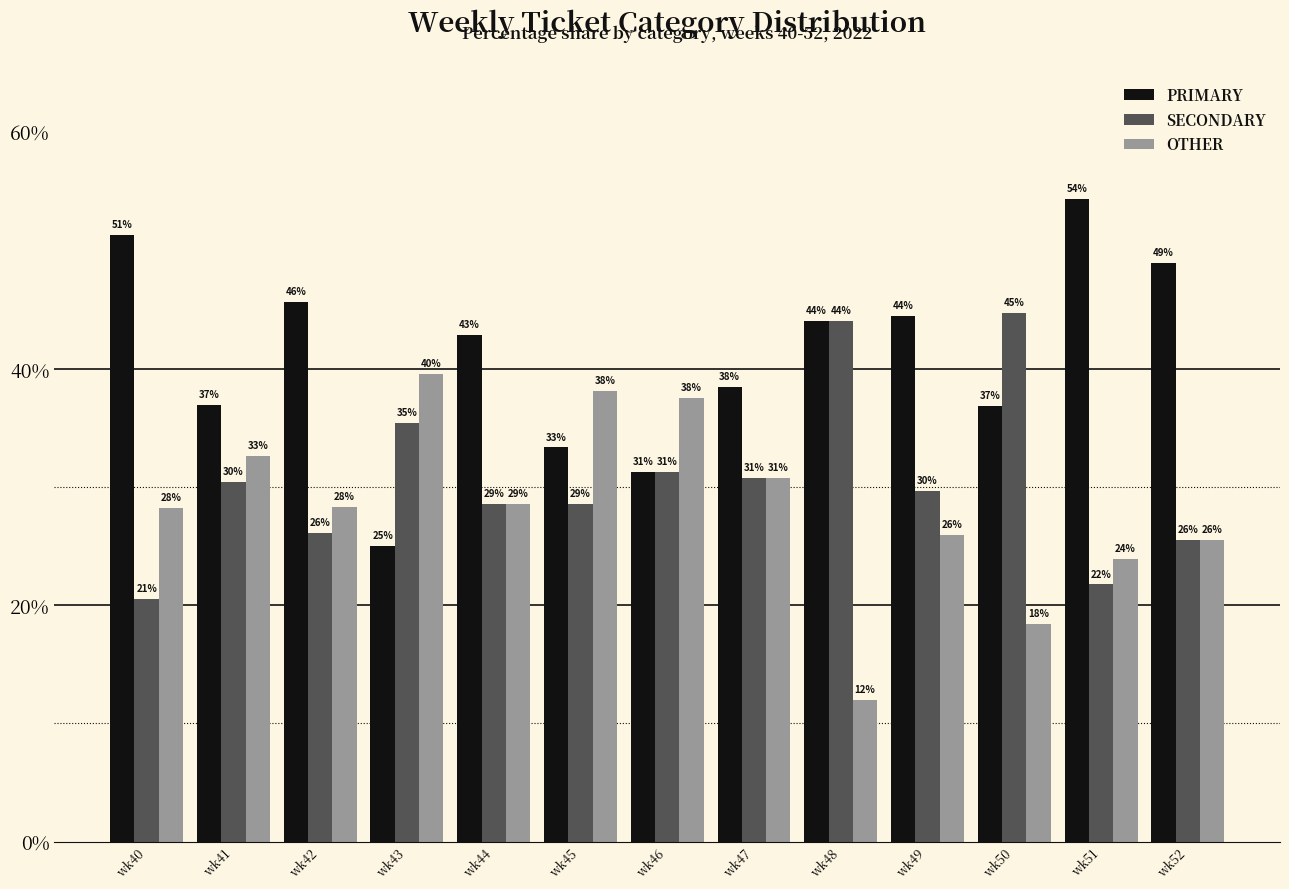

How many groups of bars are there?

13